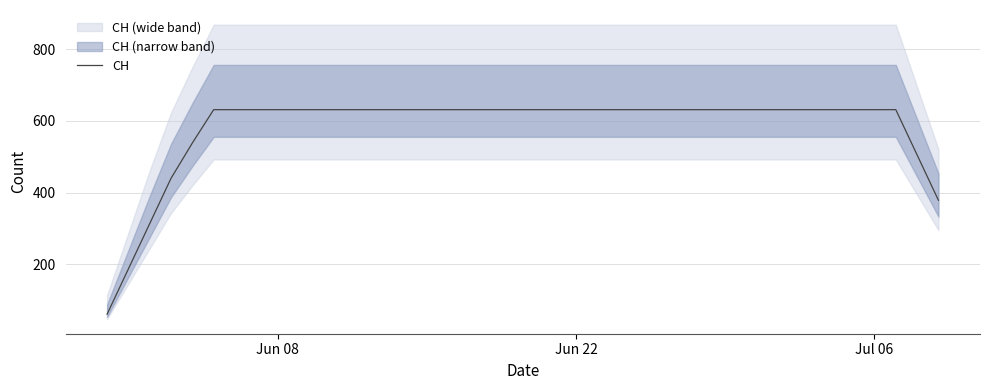

What is the highest value of the CH series?

631.0